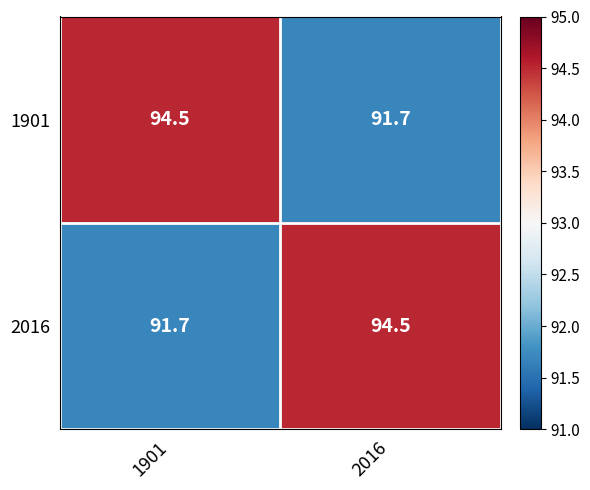

What is the difference between the maximum and minimum values in the 2016 series?

2.8